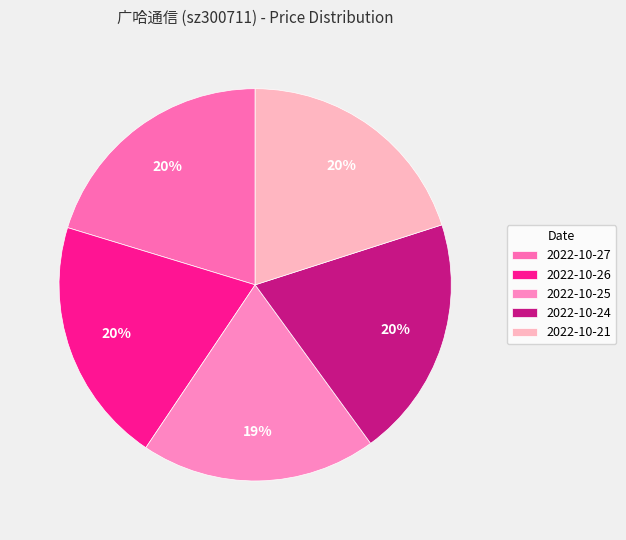

Count the number of slices in the pie.

5